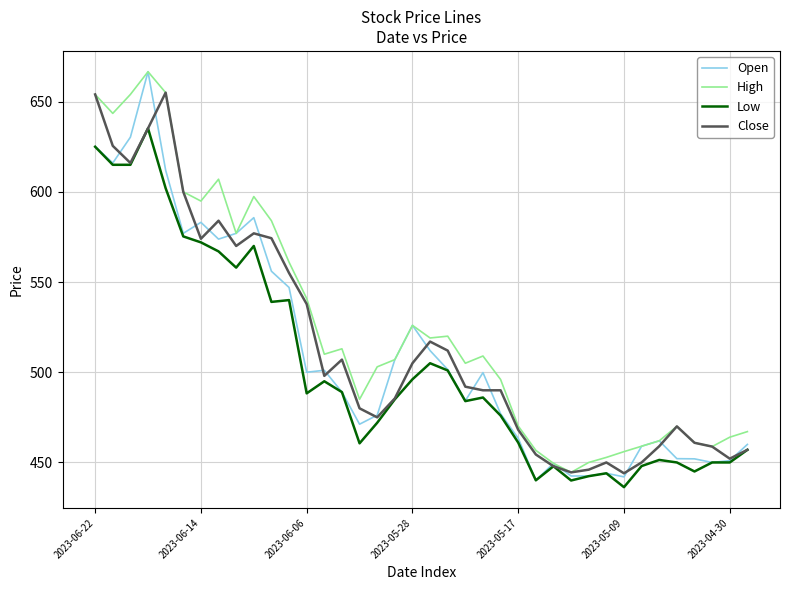

What is the lowest value of the High series?

444.5